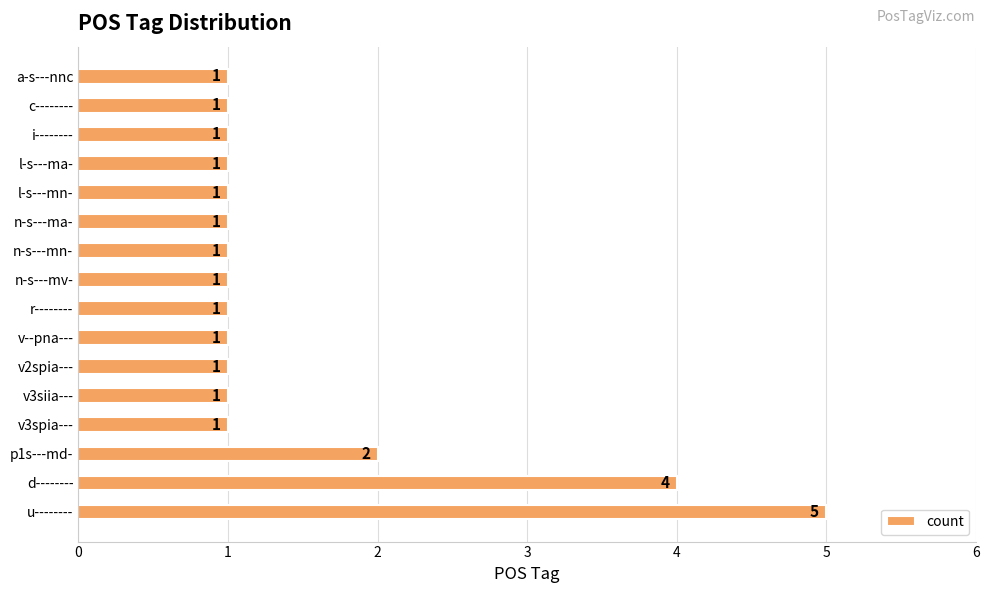

Count the values in the range 1 to 2.

14